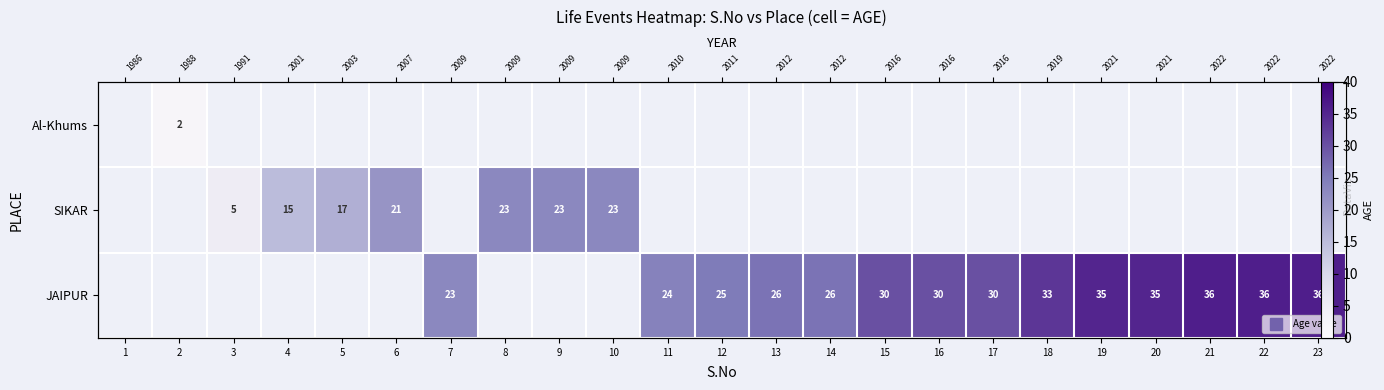

List the series in order of their peak value, lowest first.

Al-Khums, SIKAR, JAIPUR